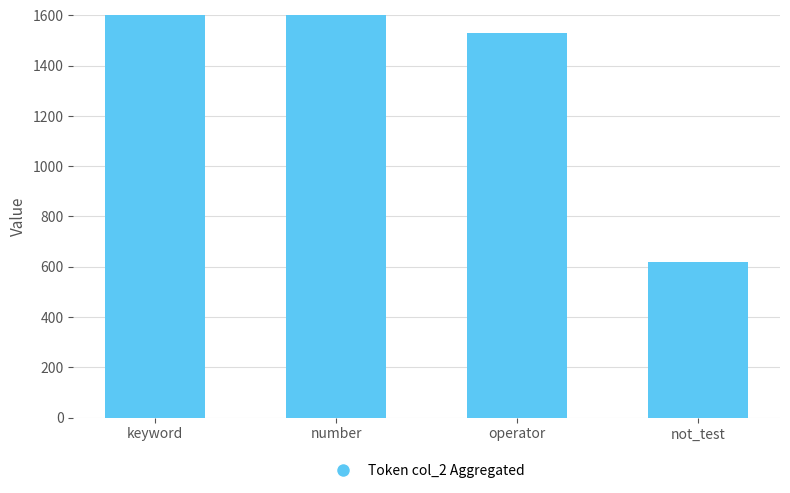

The value at not_test is 617. True or false?

True